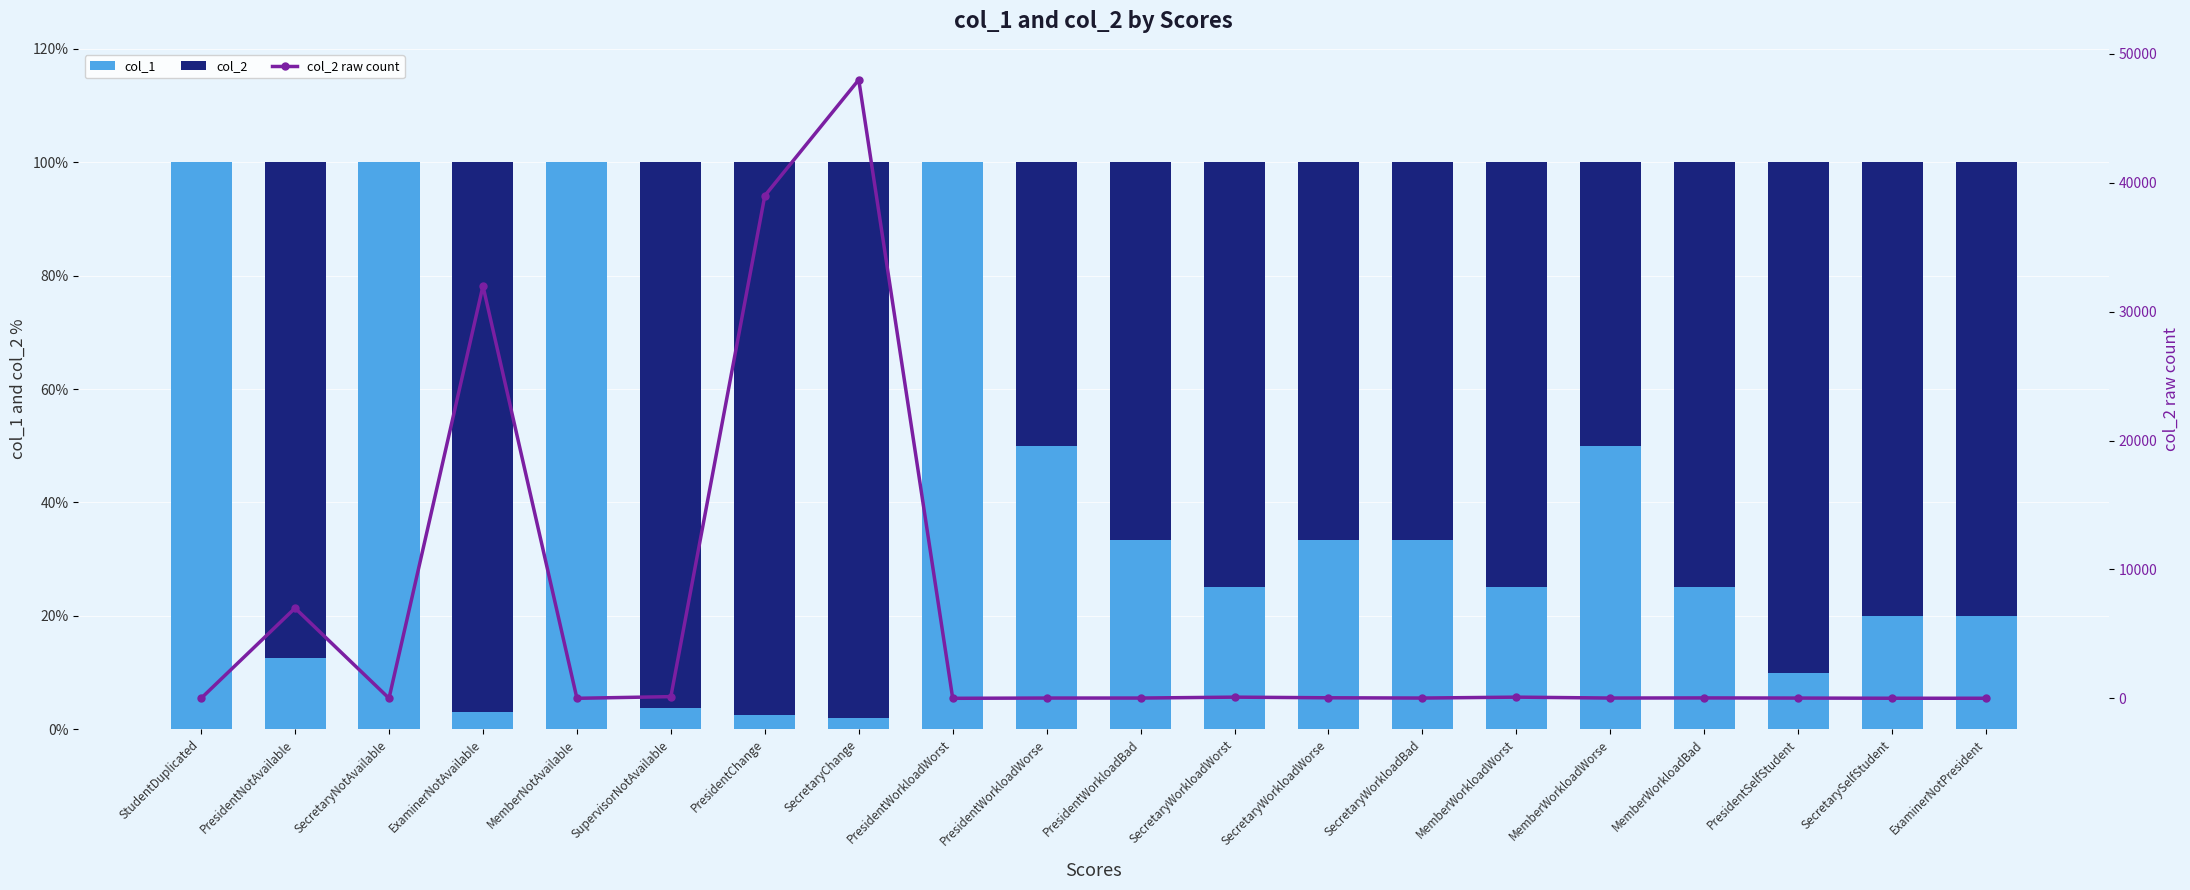

What is the highest value of the col_2 raw count series?

48000.0